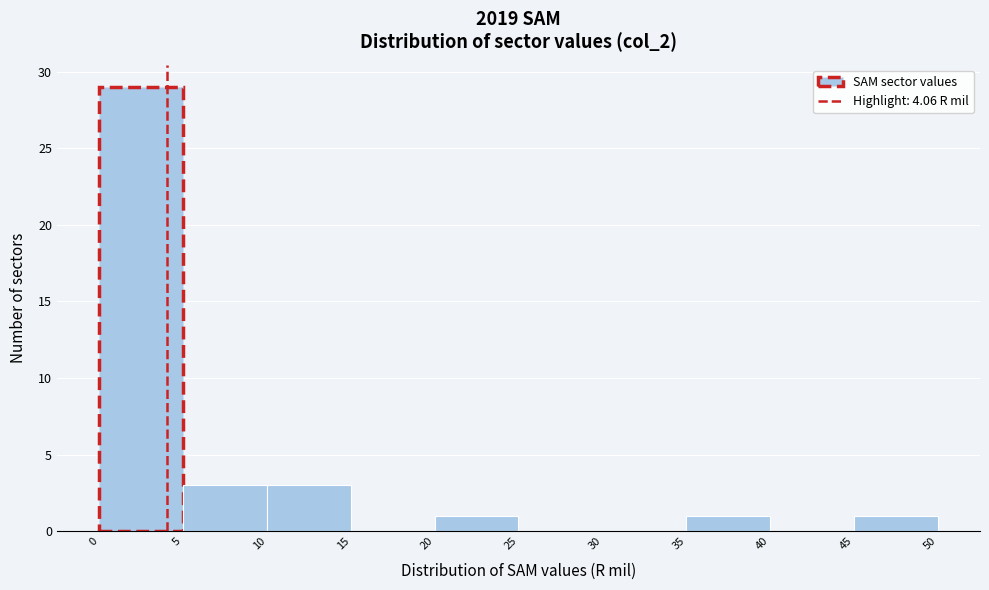

Reading left to right, list every bar in this chart as the range it spans on the x-axis followed by its height. The values are not printed on the chart, so give them approximately, as read against the axis.

0 to 5: 29
5 to 10: 3
10 to 15: 3
15 to 20: 0
20 to 25: 1
25 to 30: 0
30 to 35: 0
35 to 40: 1
40 to 45: 0
45 to 50: 1